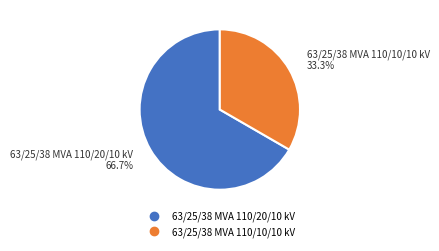

To the nearest percent, what portion does 63/25/38 MVA 110/10/10 kV represent?

33%